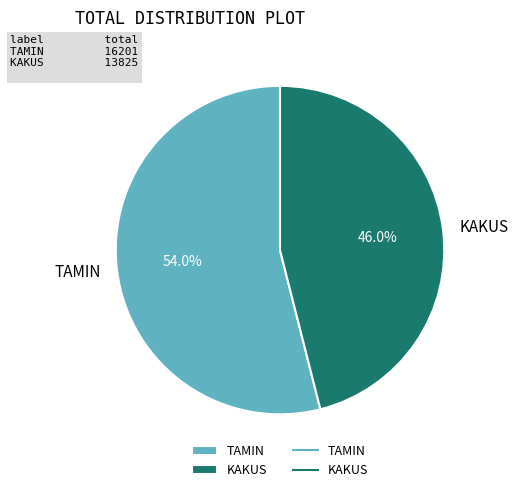

To the nearest percent, what portion does TAMIN represent?

54%